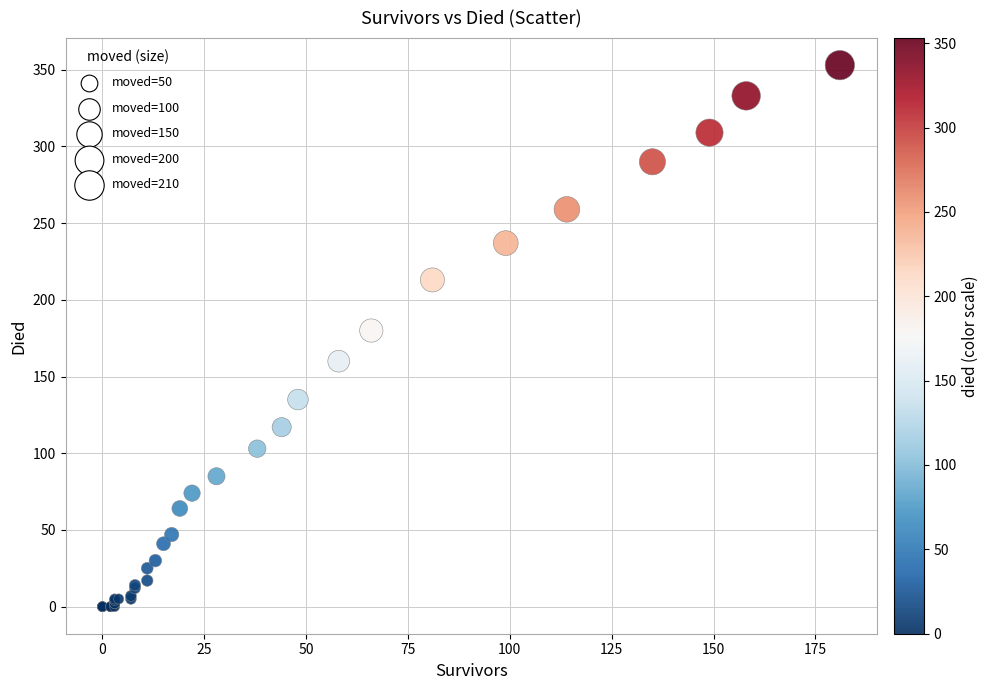

What Y value in the scatter plot is closest to 176?

180